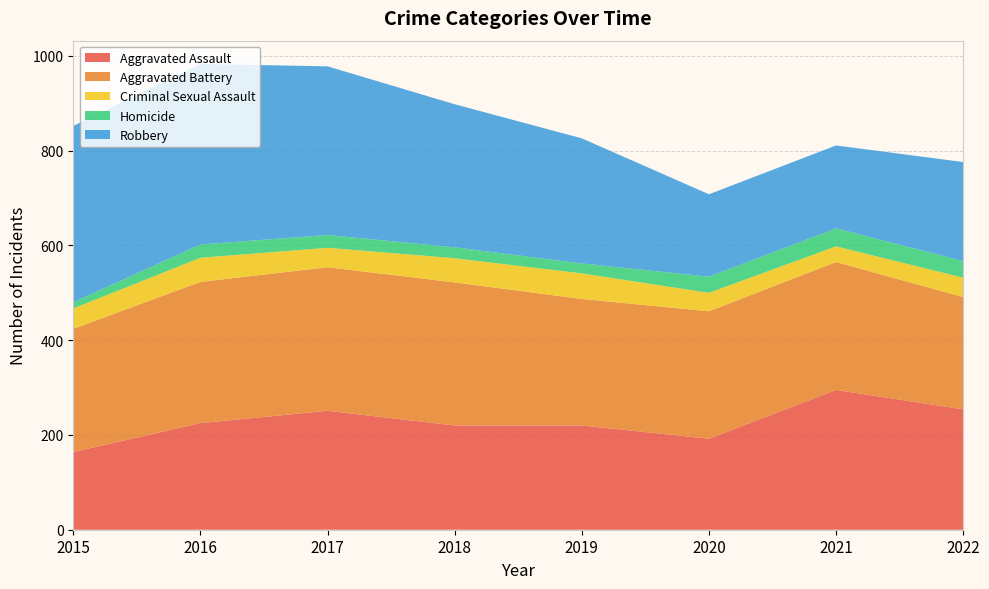

Reading right to left, transcribe all the data shown in this chart.

Aggravated Assault: 2022=254	2021=295	2020=192	2019=220	2018=220	2017=251	2016=225	2015=164
Aggravated Battery: 2022=237	2021=270	2020=269	2019=267	2018=302	2017=303	2016=298	2015=260
Criminal Sexual Assault: 2022=41	2021=33	2020=39	2019=54	2018=51	2017=41	2016=51	2015=43
Homicide: 2022=35	2021=38	2020=34	2019=21	2018=23	2017=27	2016=28	2015=13
Robbery: 2022=209	2021=175	2020=174	2019=264	2018=302	2017=356	2016=381	2015=372